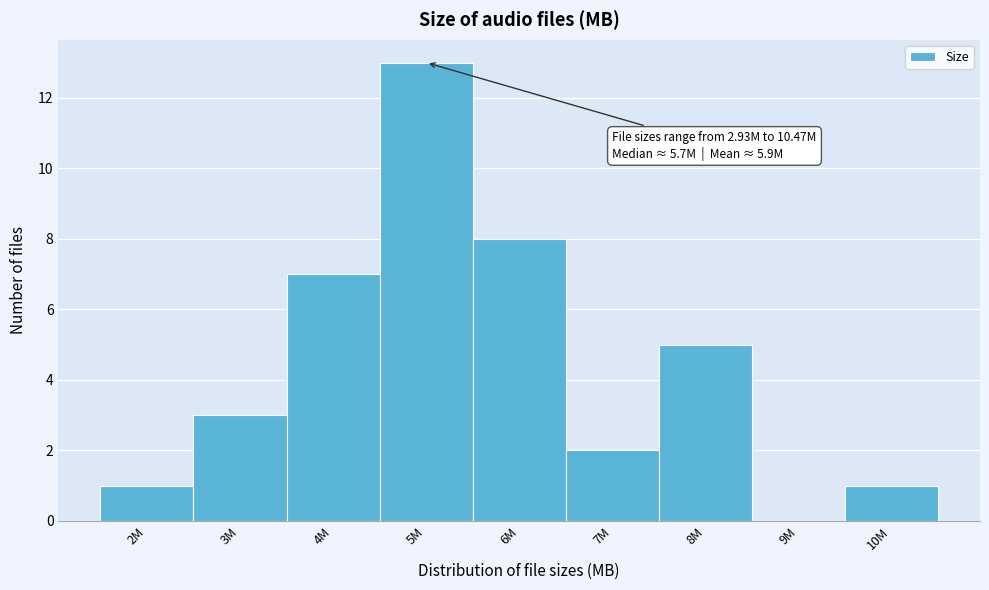

Reading right to left, list all the values displayed in this chart.

10M=1	9M=0	8M=5	7M=2	6M=8	5M=13	4M=7	3M=3	2M=1